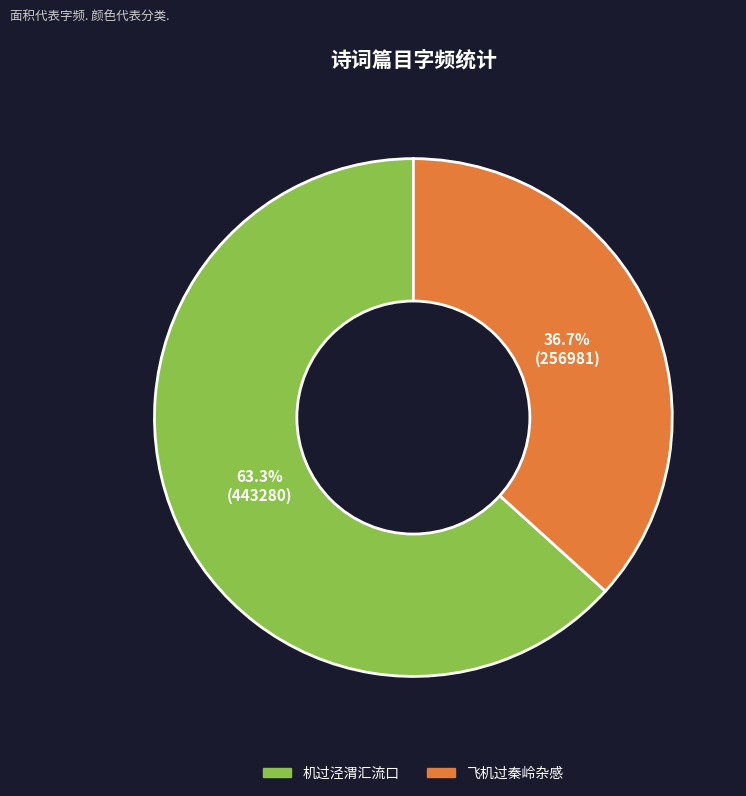

True or false: 机过泾渭汇流口 accounts for 73% of the total.

False